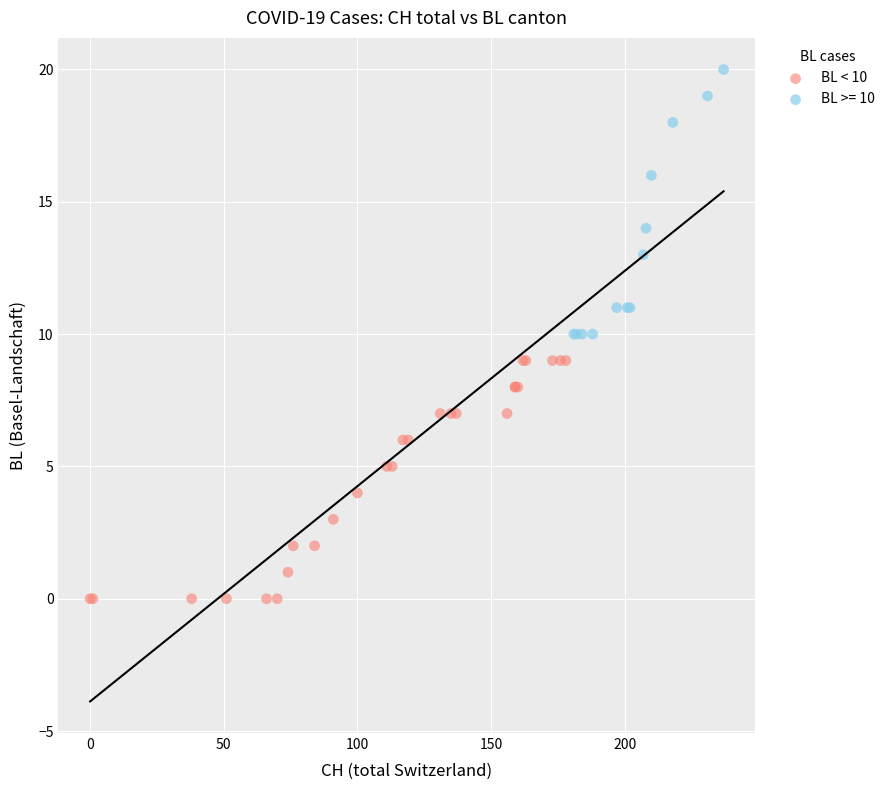

Which series contains the highest Y value?

BL >= 10